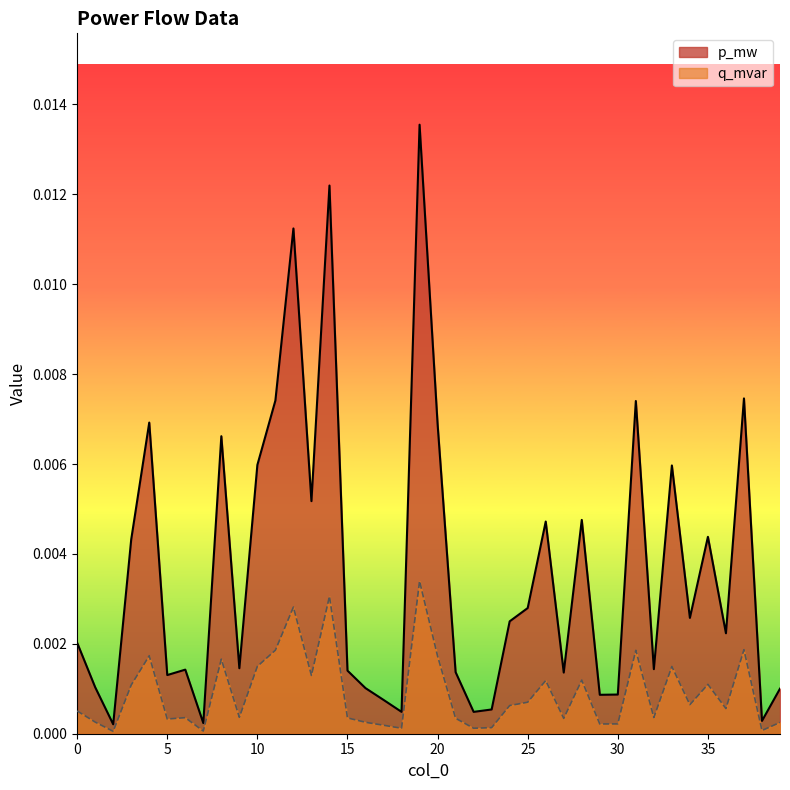

True or false: q_mvar and p_mw intersect in this chart.

False